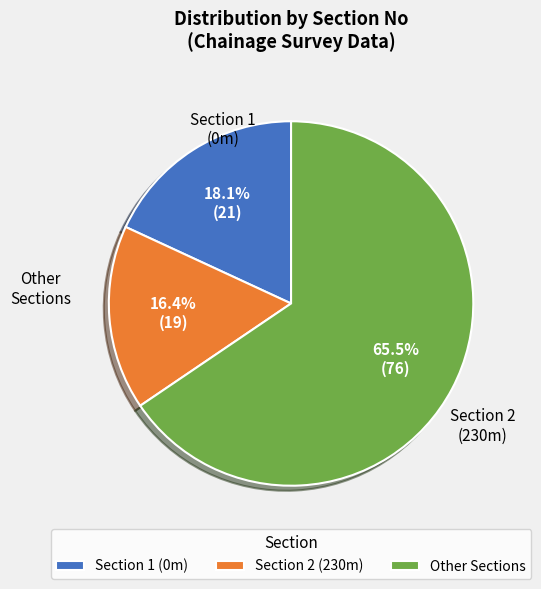

Does any single category account for the majority?

Yes